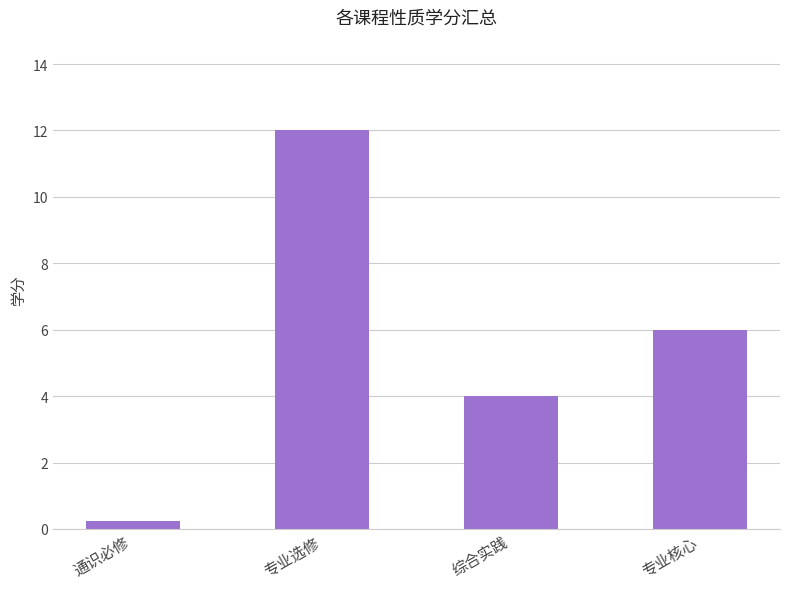

What is the label of the 1st bar from the right?

专业核心